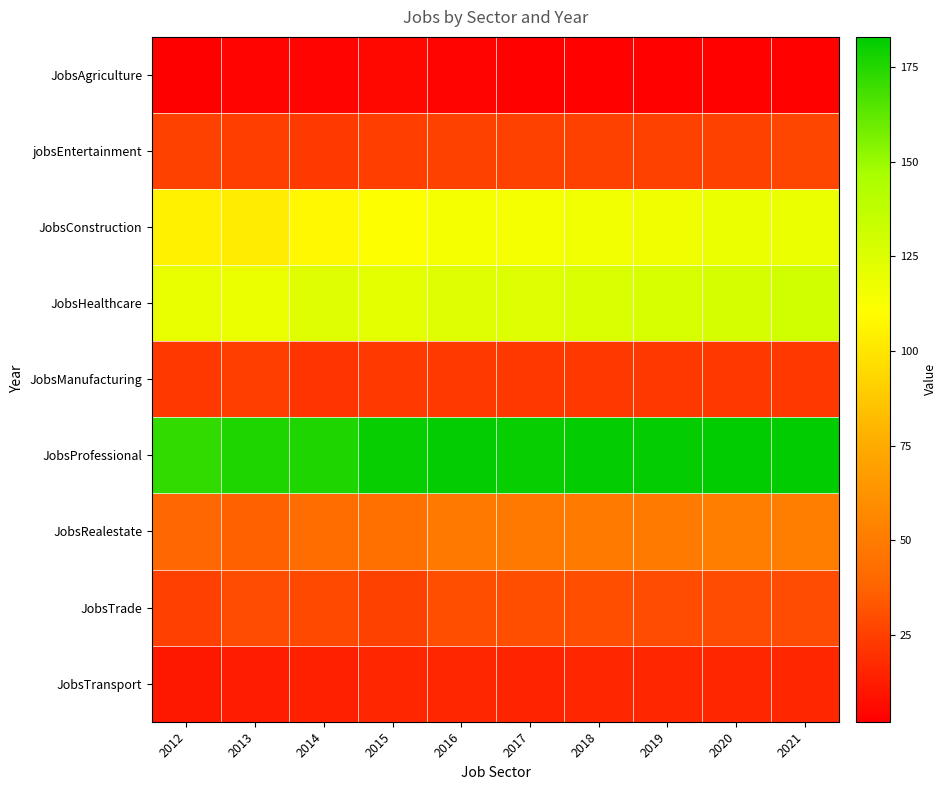

Between 2015 and 2017, which is larger?

2015